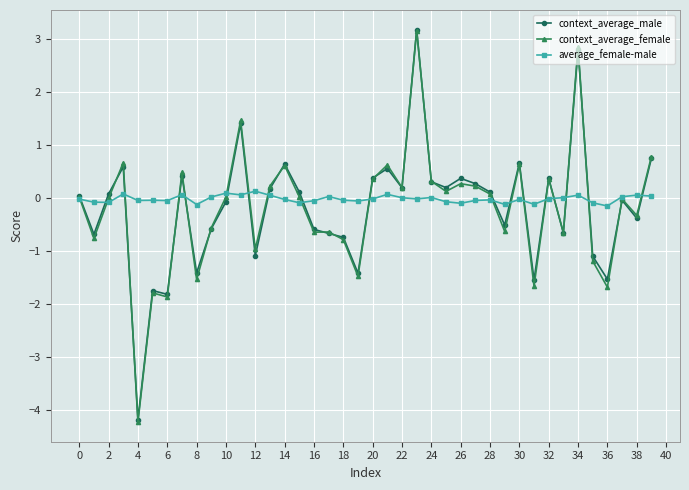

How many series are shown in this chart?

3